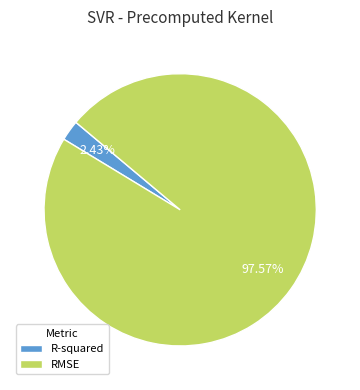

Which category has the biggest portion of the pie?

RMSE